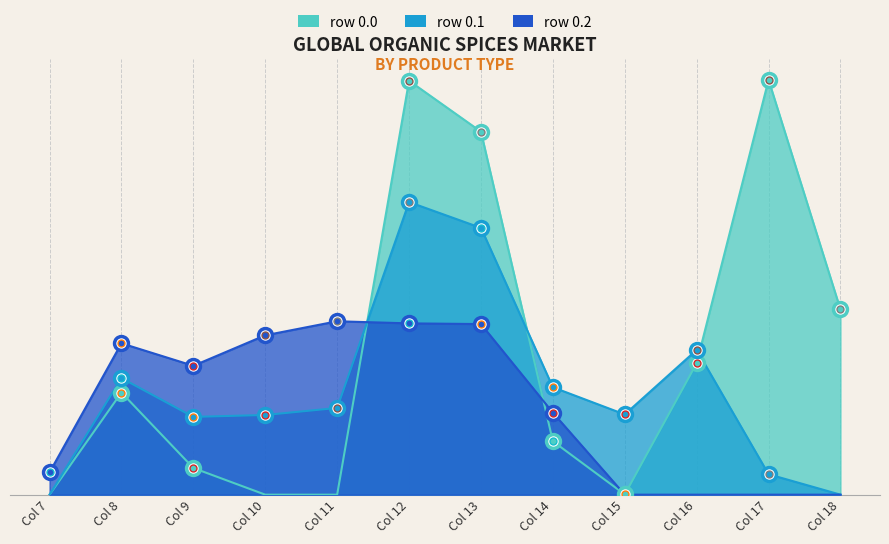

True or false: col_0=0.1 (row 0.1) has a value of 569.3 at Col 13.

False